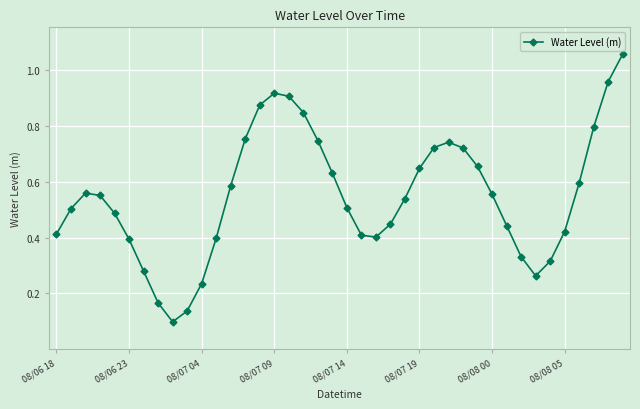

What is the smallest value displayed?

0.1